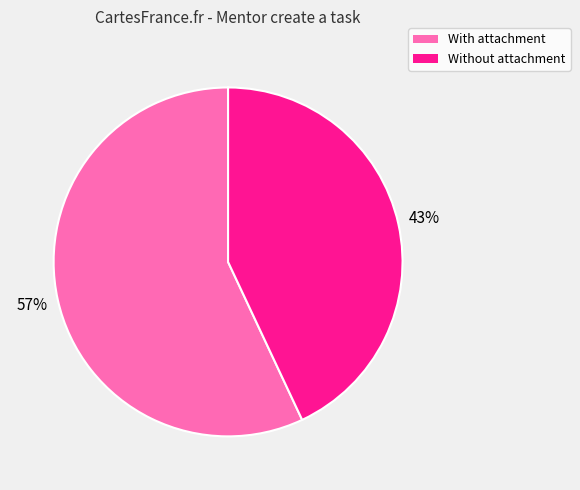

Is there a majority slice in this chart?

Yes